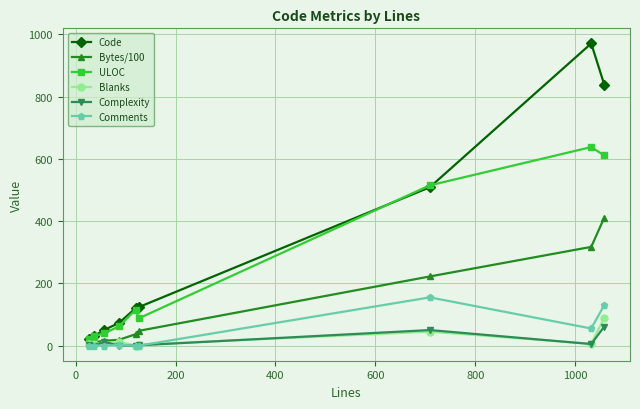

At how many categories does at least one series exceed 235?

3